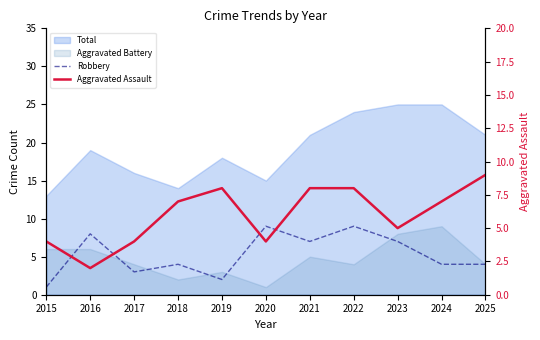

What is the highest value of the Robbery series?

9